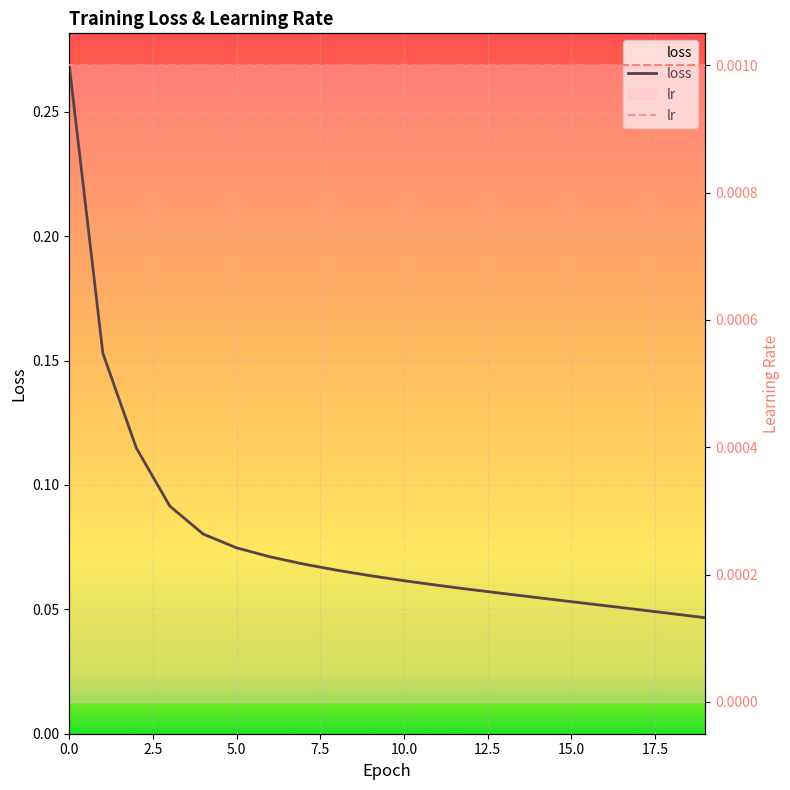

How many categories are shown in the chart?

20